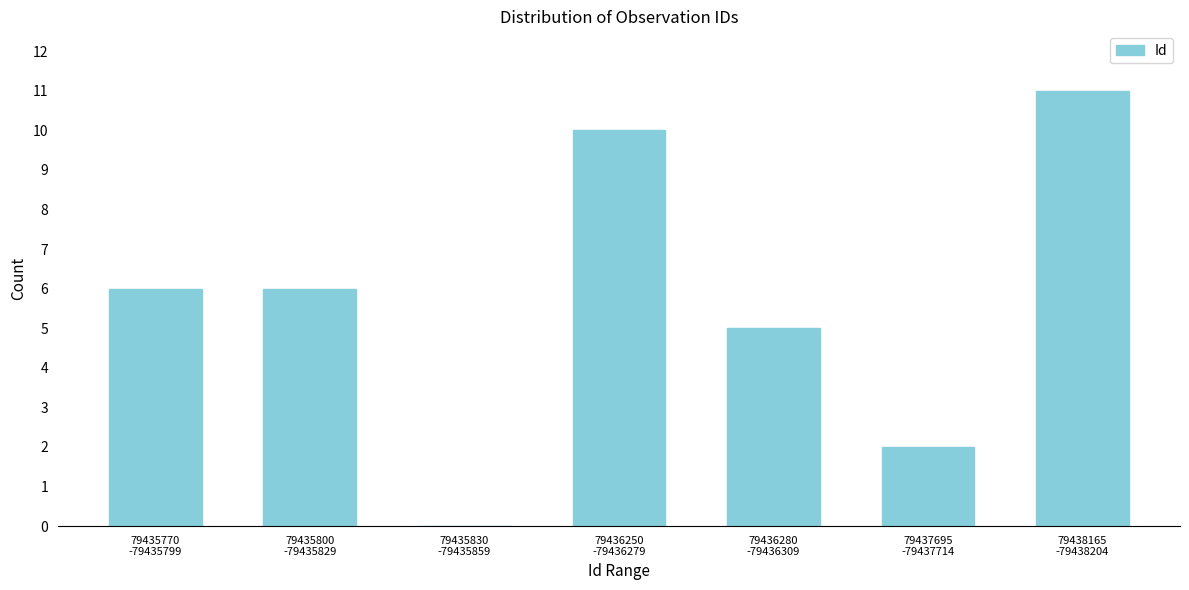

What is the sum of all values?

40